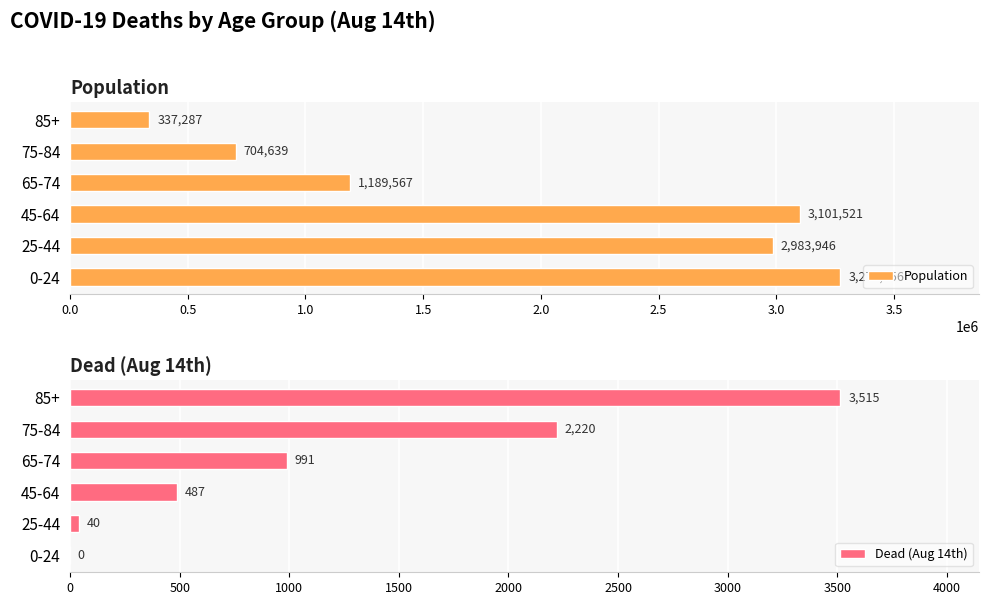

Rank the series by their maximum value, from lowest to highest.

Dead (Aug 14th), Population